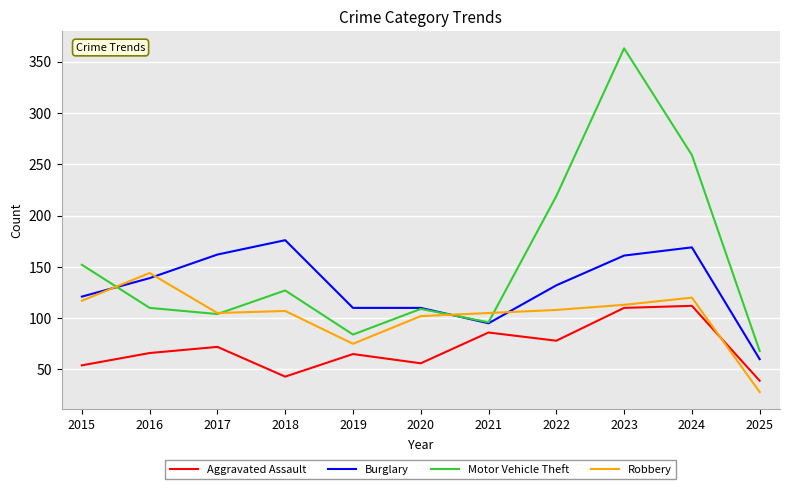

In Motor Vehicle Theft, how many points are higher than both neighbors (excluding endpoints)?

3